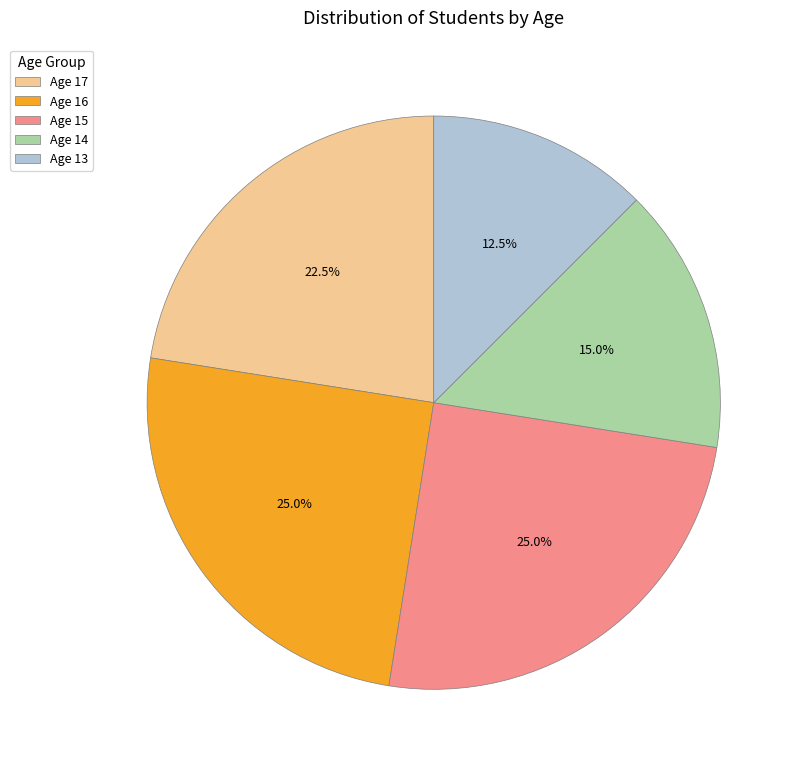

Is the sum of Age 13 and Age 16 greater than half?

No